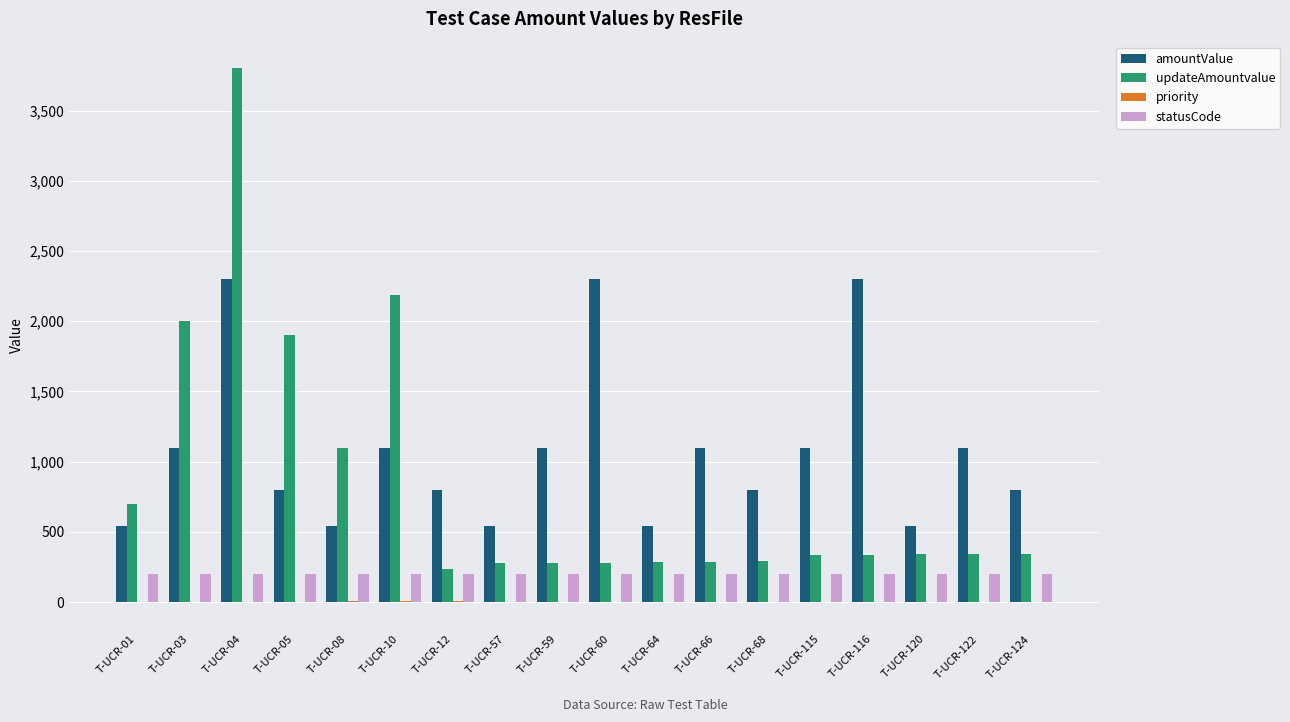

Does the chart contain stacked bars?

No